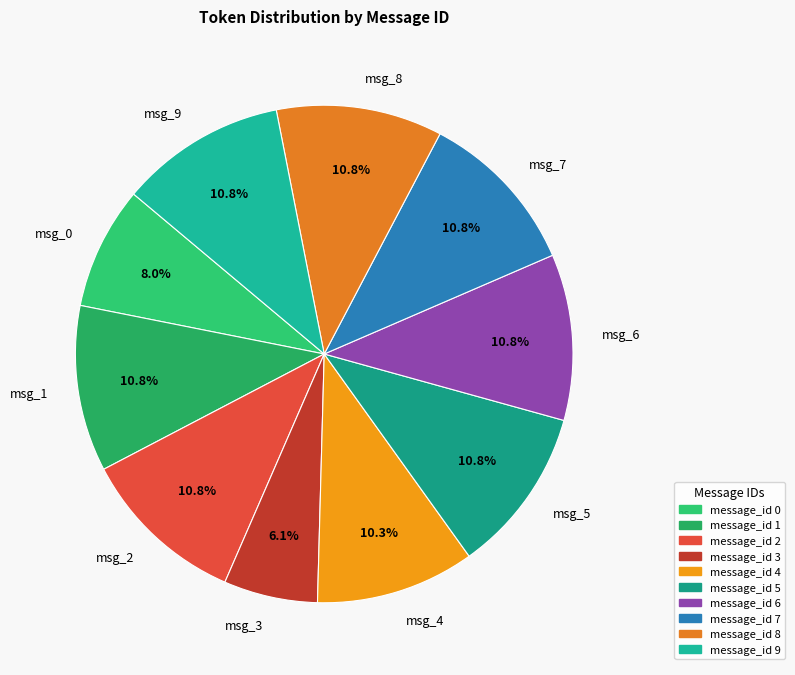

Which has a higher value, msg_0 or msg_7?

msg_7